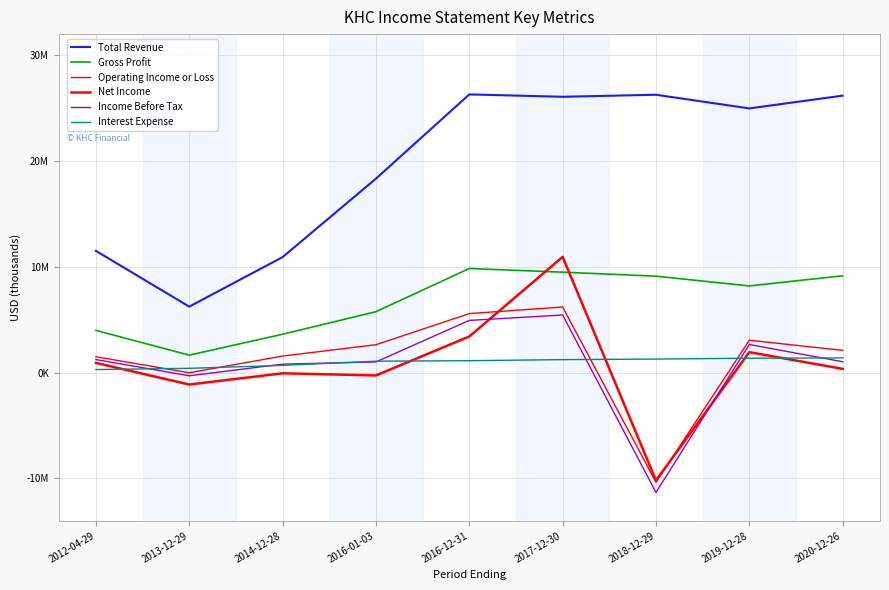

Does the chart display data point markers on the line(s)?

No